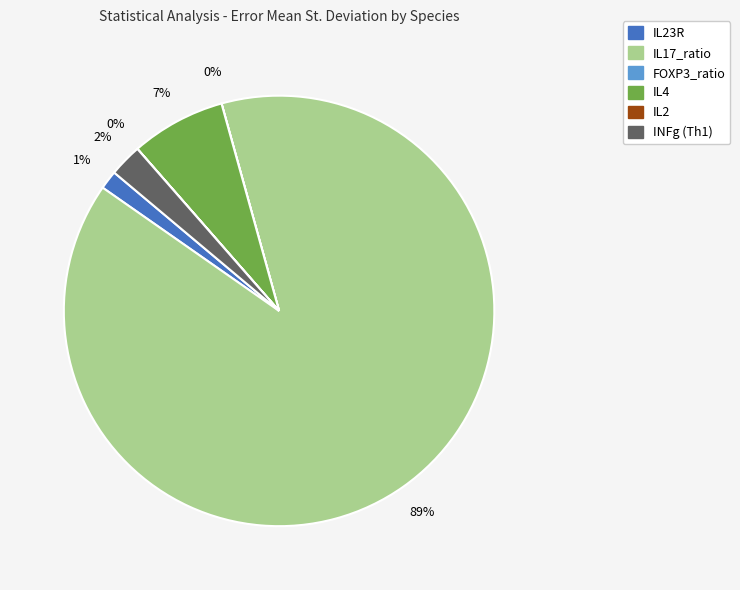

Does any single category account for the majority?

Yes